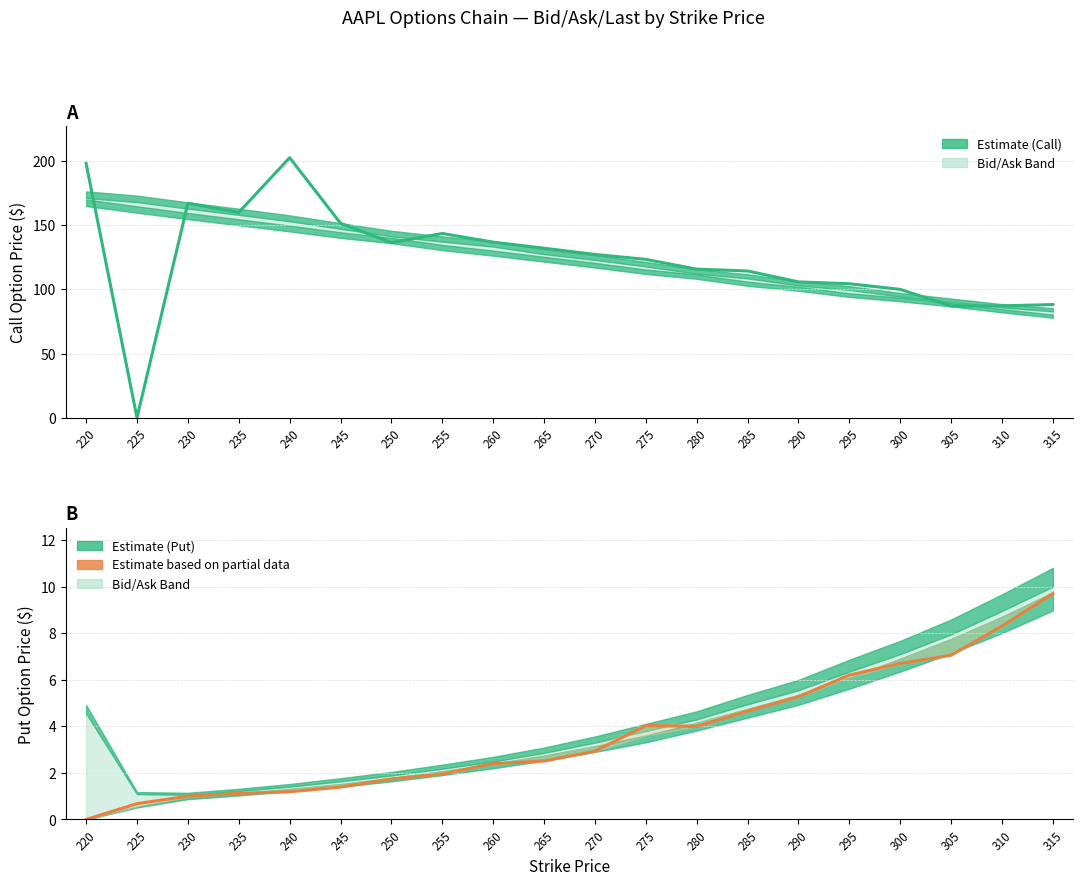

How many lines are shown in the chart?

2